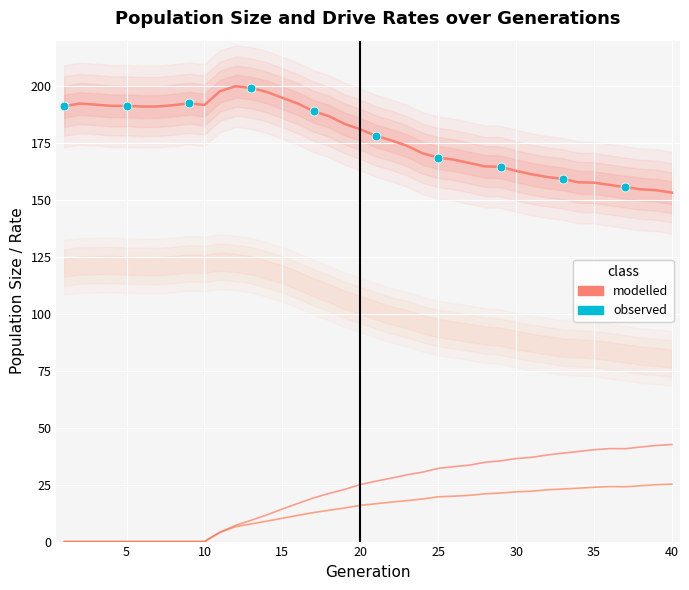

At which category is the sum across all series the highest?

20